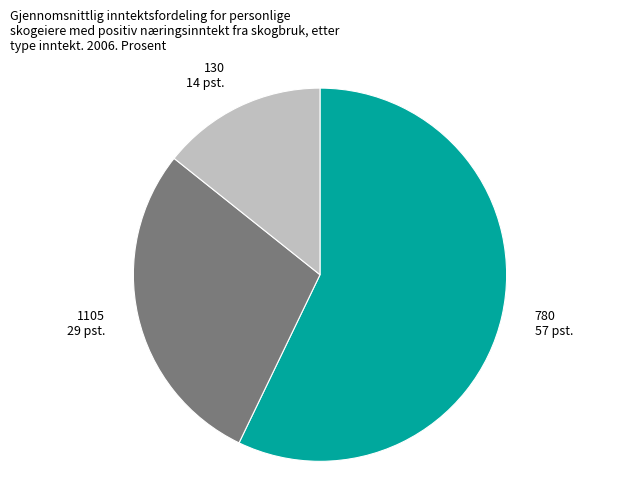

How many slices are in this pie chart?

3